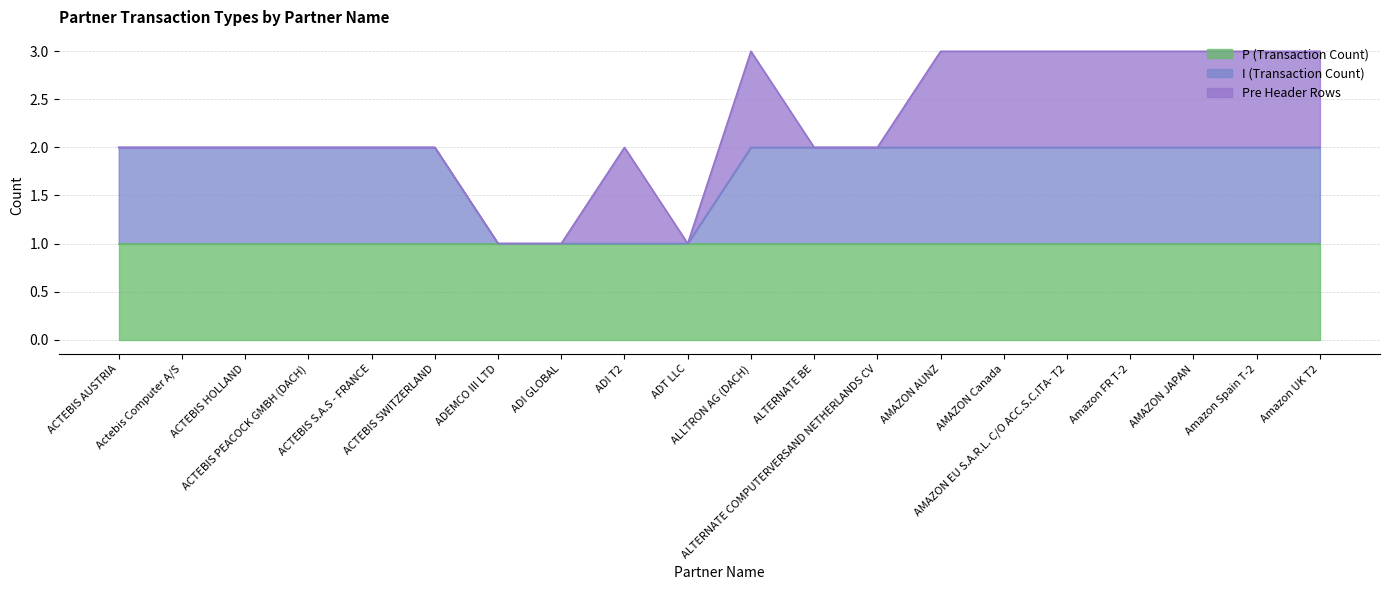

What is the difference between the maximum and minimum values in the I (Transaction Count) series?

1